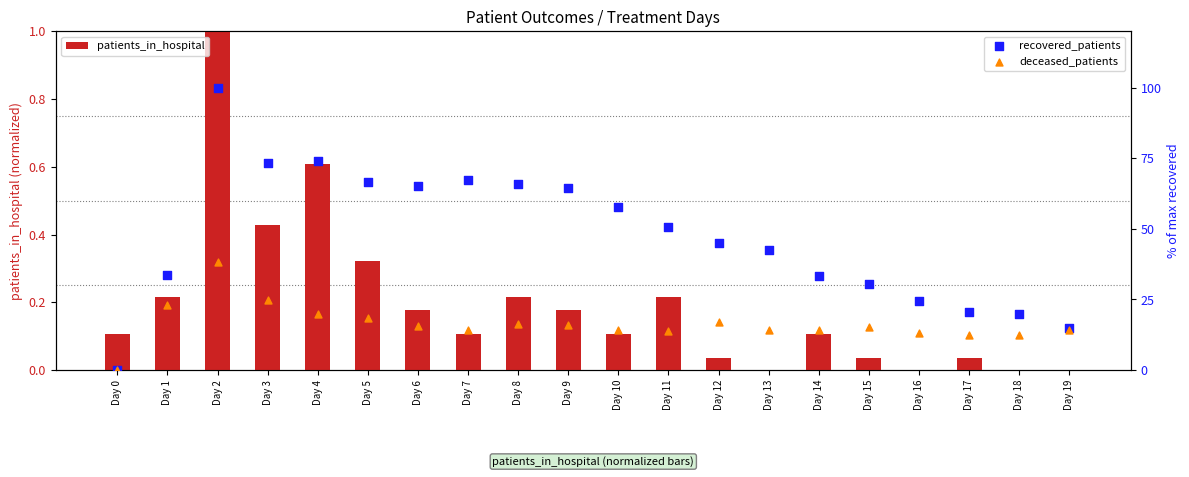

What are all the series names shown in the legend?

patients_in_hospital, recovered_patients, deceased_patients